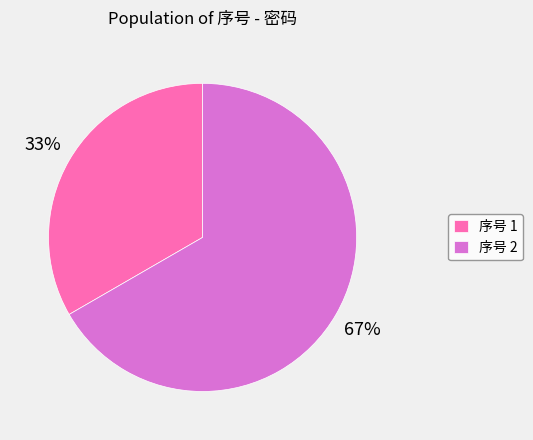

Combined, do 序号 1 and 序号 2 account for over 50%?

Yes